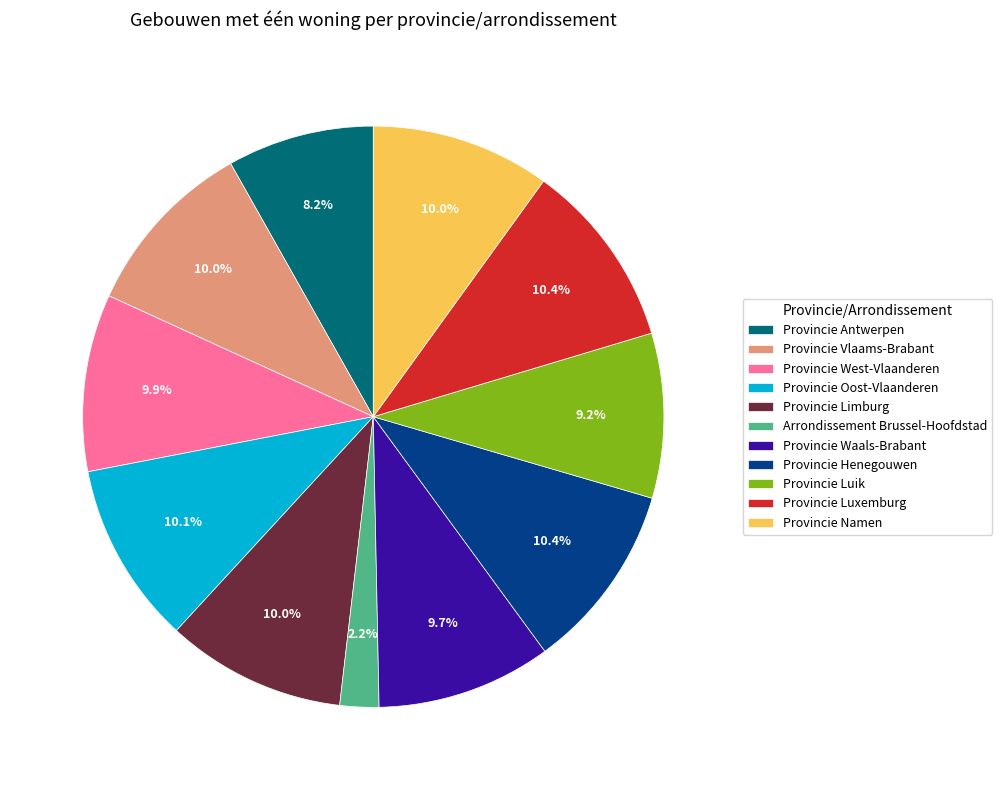

What portion of the pie excludes Provincie Henegouwen?

89.6%